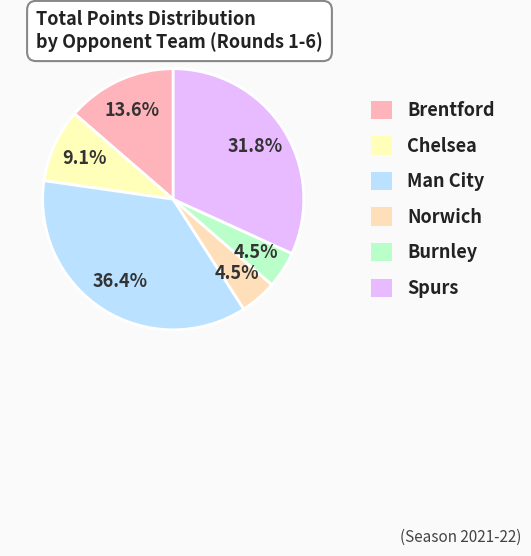

Which slice is the largest?

Man City